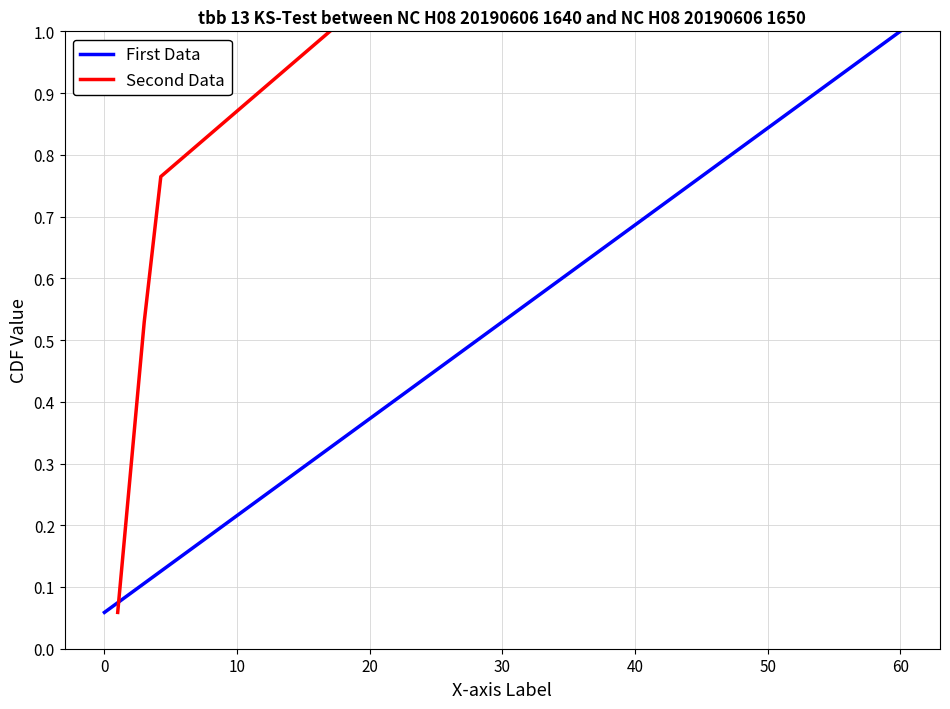

What is the maximum value for First Data?

1.0